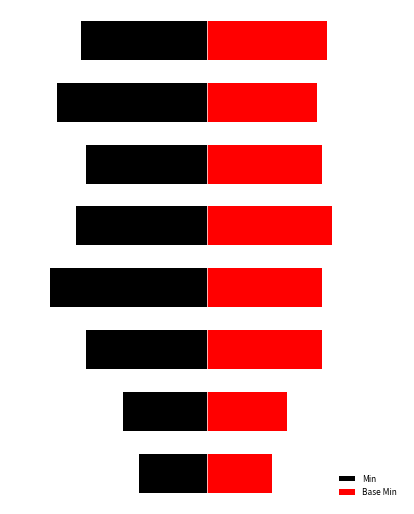

Rank the series by their average value, from lowest to highest.

Min, Base Min